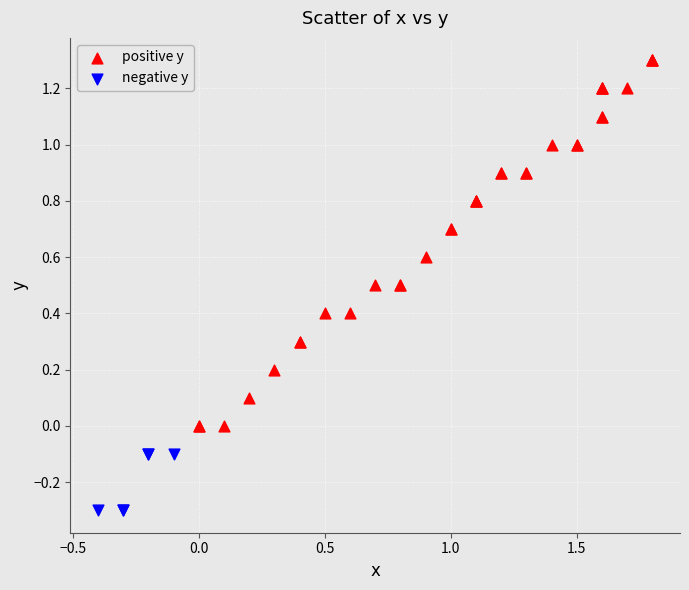

Which series reaches the minimum Y coordinate?

negative y